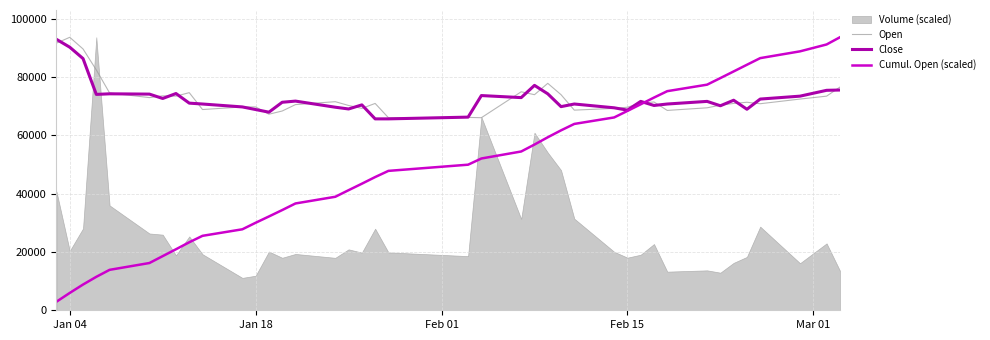

What is the label of the 12th point from the left?

Jan 18